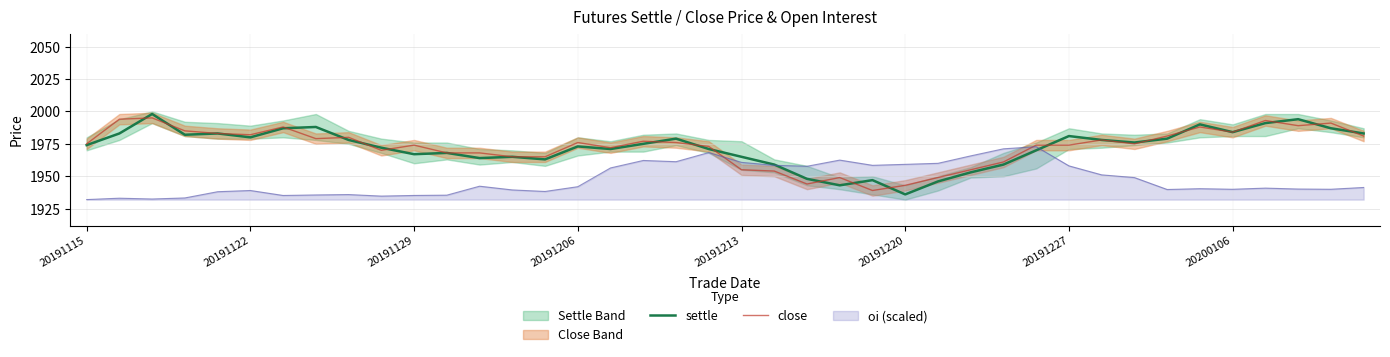

What is the maximum value shown in the chart?

1998